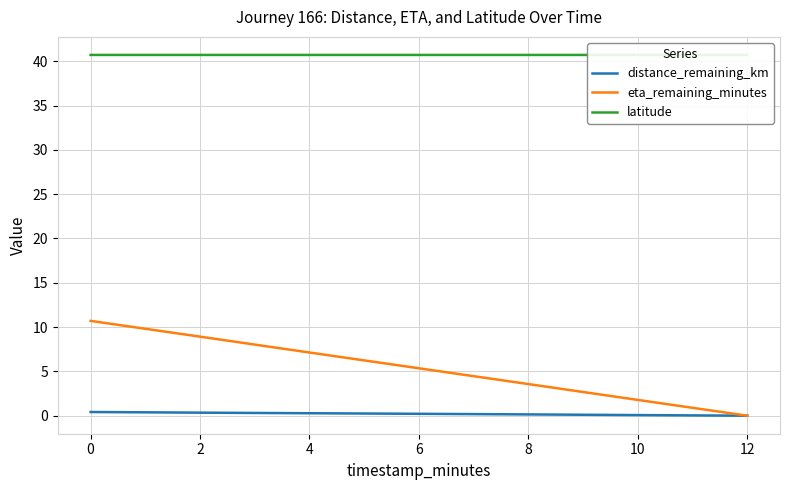

The value of eta_remaining_minutes at 8 is 3.6. True or false?

True